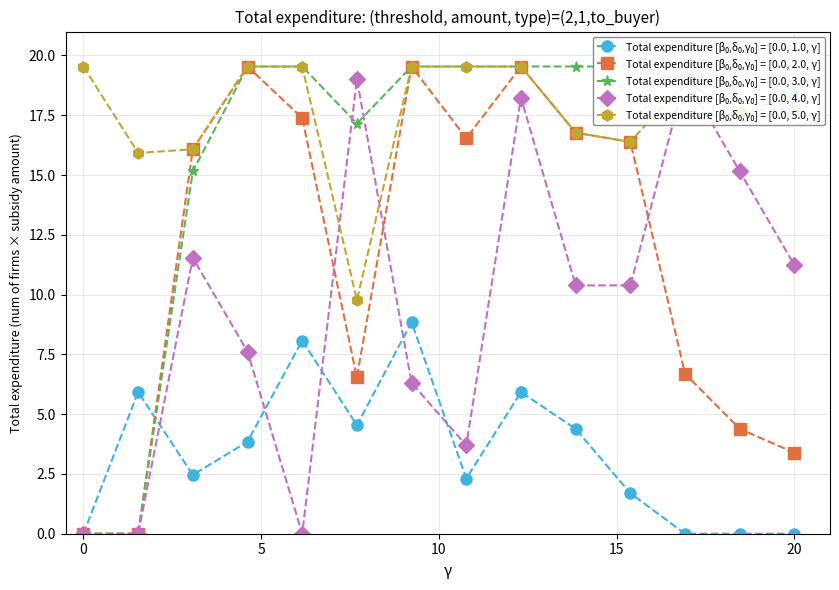

How many times do Total expenditure [β₀,δ₀,γ₀] = [0.0, 3.0, γ] and Total expenditure [β₀,δ₀,γ₀] = [0.0, 4.0, γ] cross each other?

4